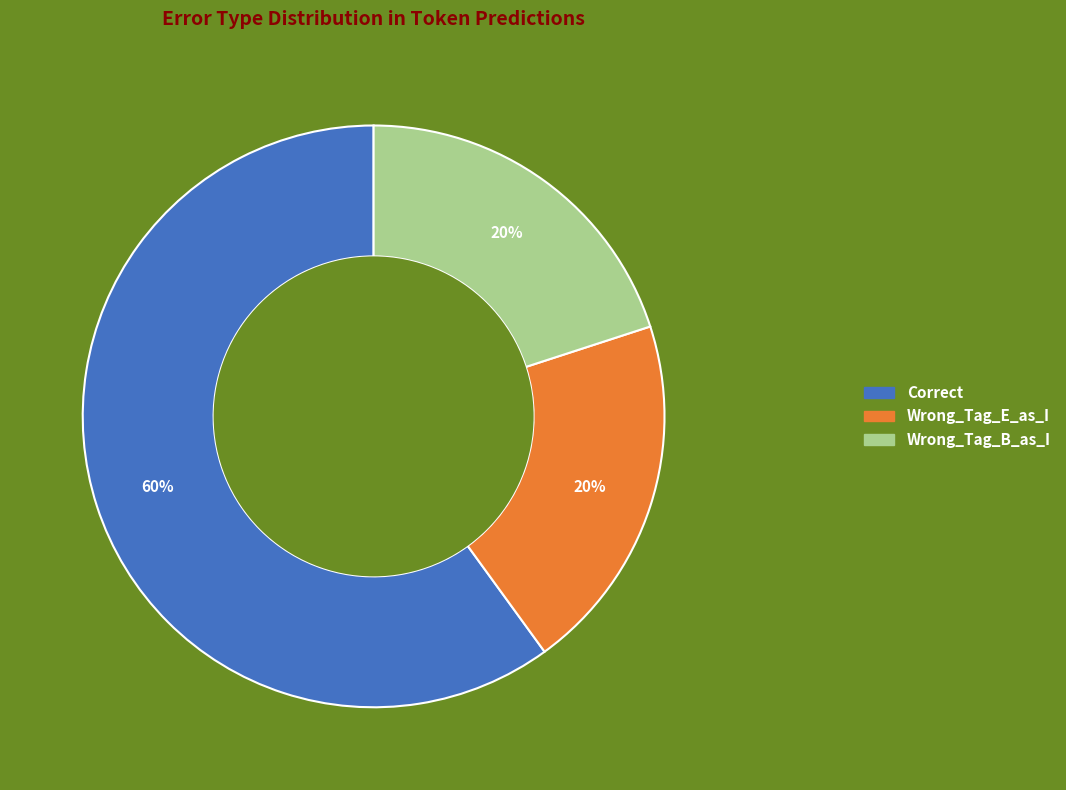

Between Correct and Wrong_Tag_B_as_I, which is larger?

Correct